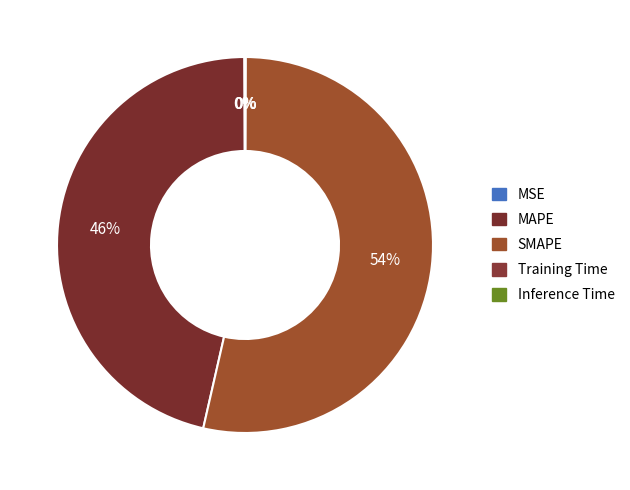

How many slices are in this pie chart?

5